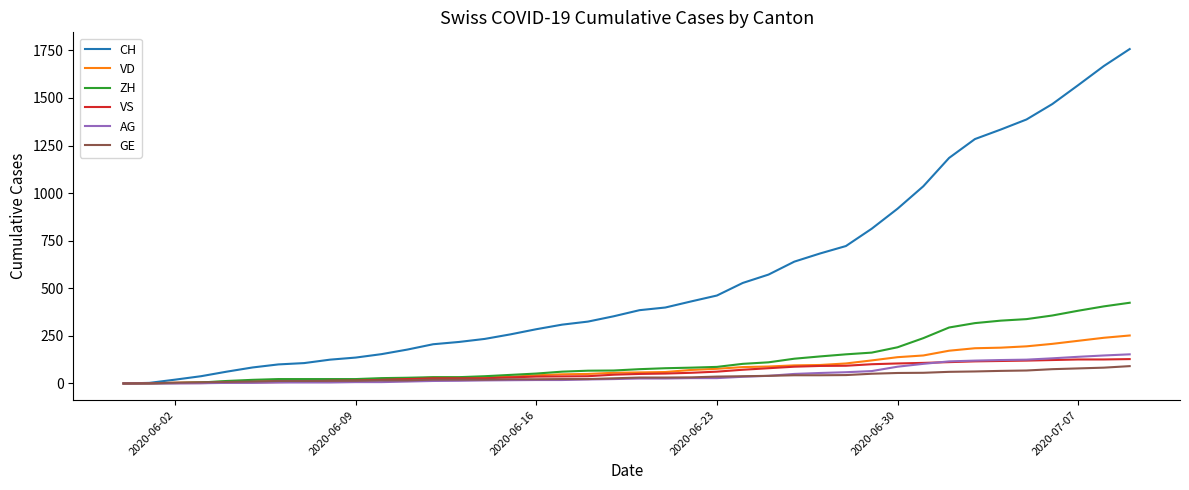

Which series has the largest range (max minus min)?

CH